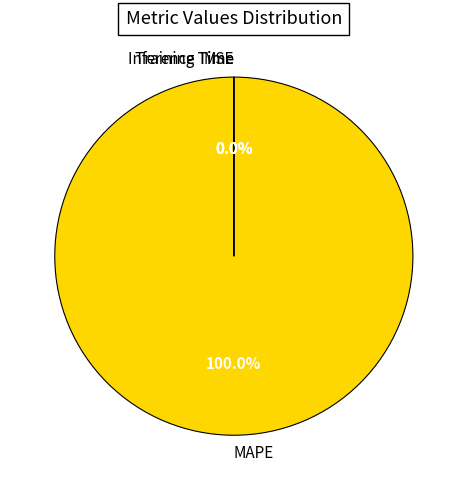

What is the largest slice in the pie chart?

MAPE